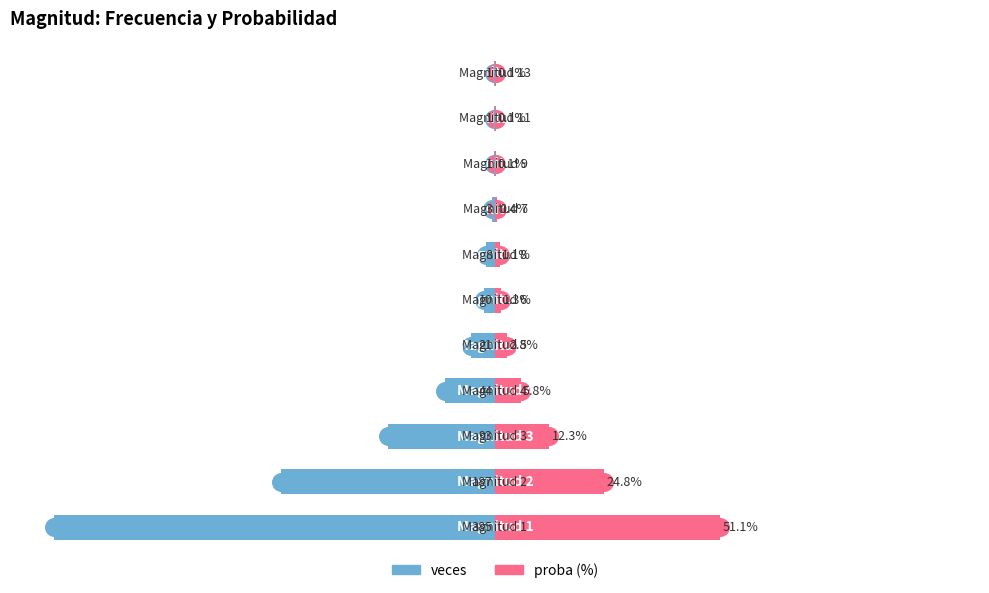

What are all the series names shown in the legend?

veces, proba